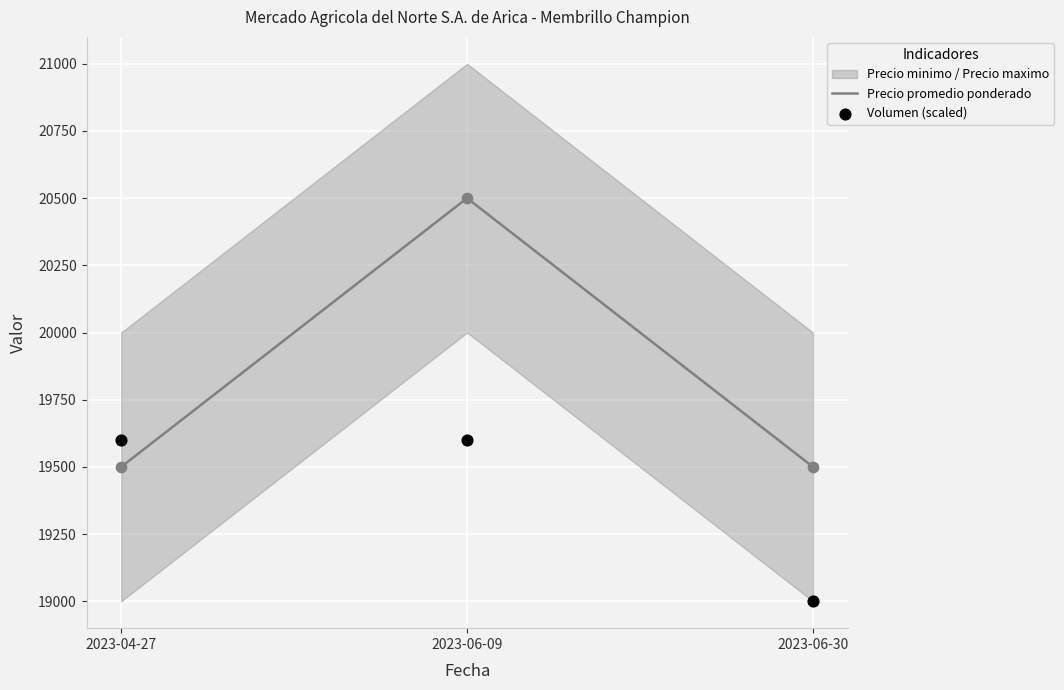

Which series has the largest total across all categories?

Precio promedio ponderado